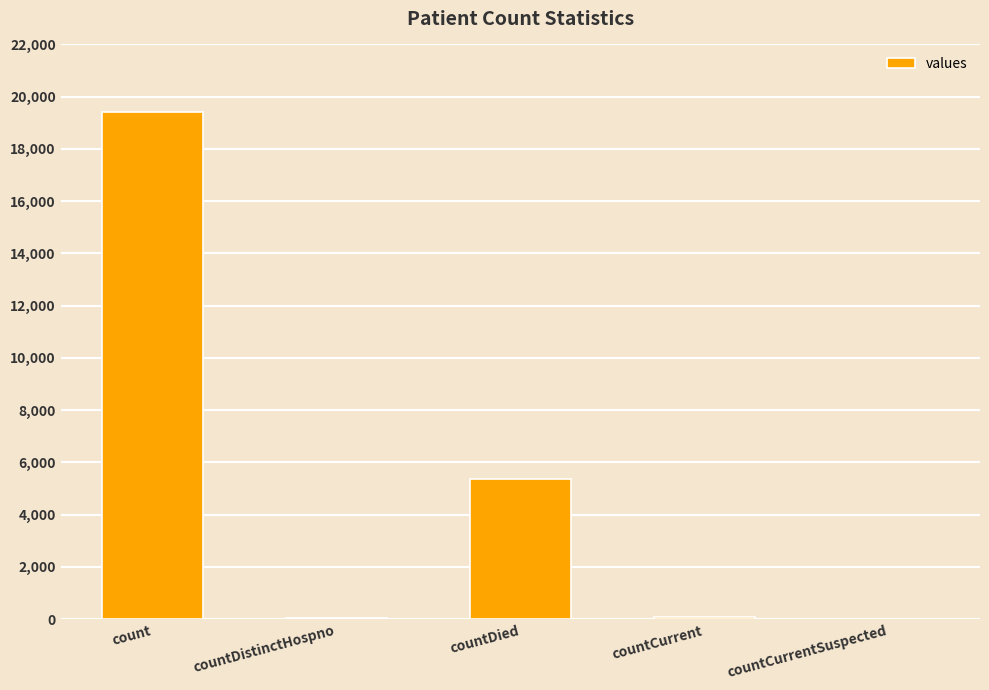

What is the difference between the values at countCurrentSuspected and countDied?

5357